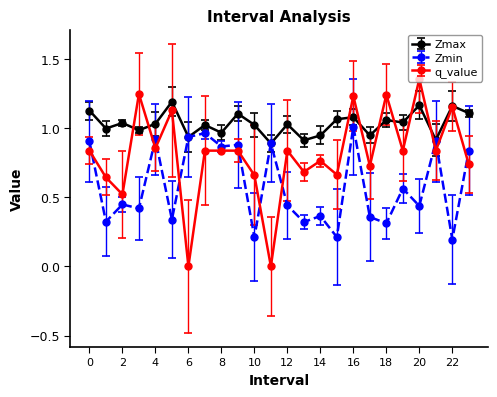

Rank the series by their maximum value, from lowest to highest.

Zmin, Zmax, q_value